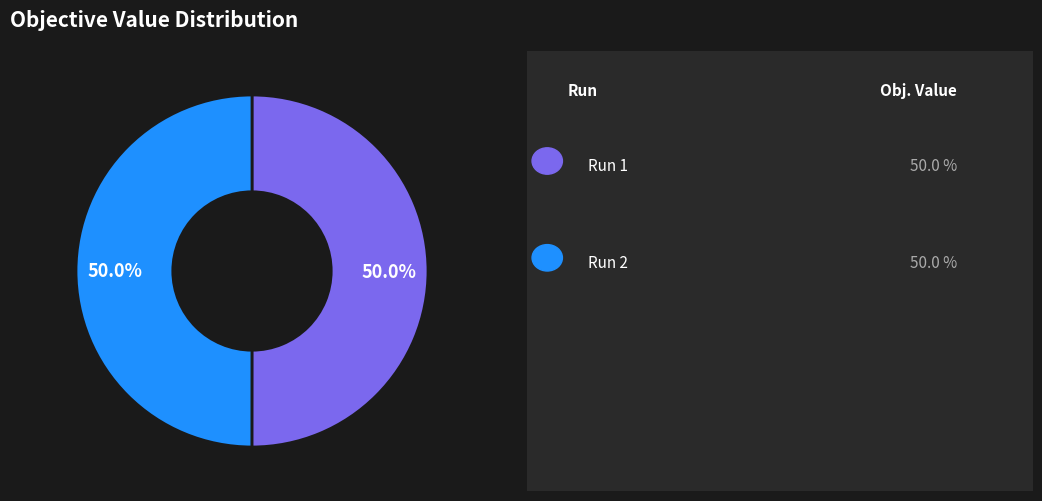

How many slices are in this pie chart?

2